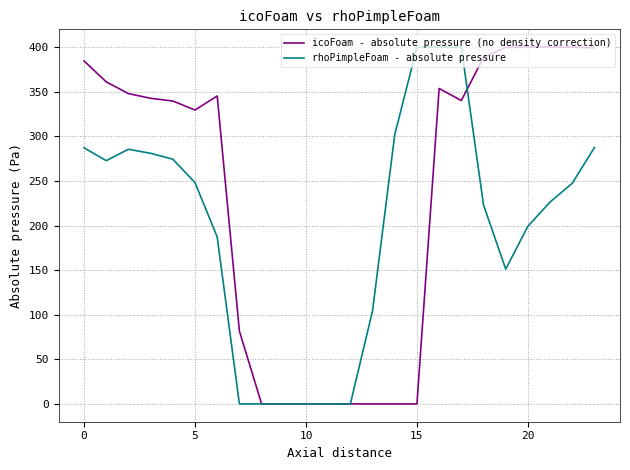

Which series has the largest total across all categories?

icoFoam - absolute pressure (no density correction)